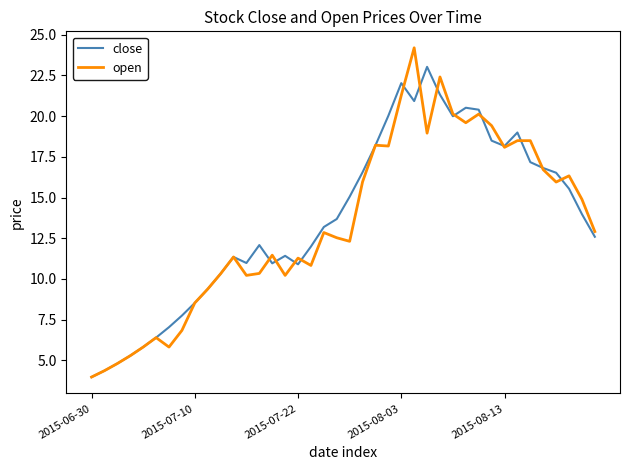

How many values in the close series exceed 13?

21